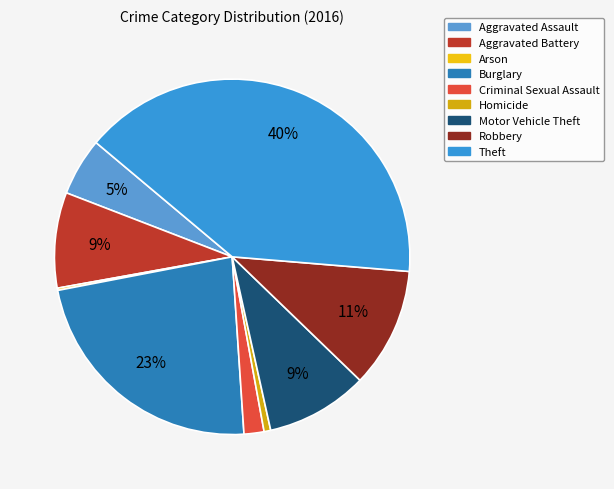

Which category has the biggest portion of the pie?

Theft